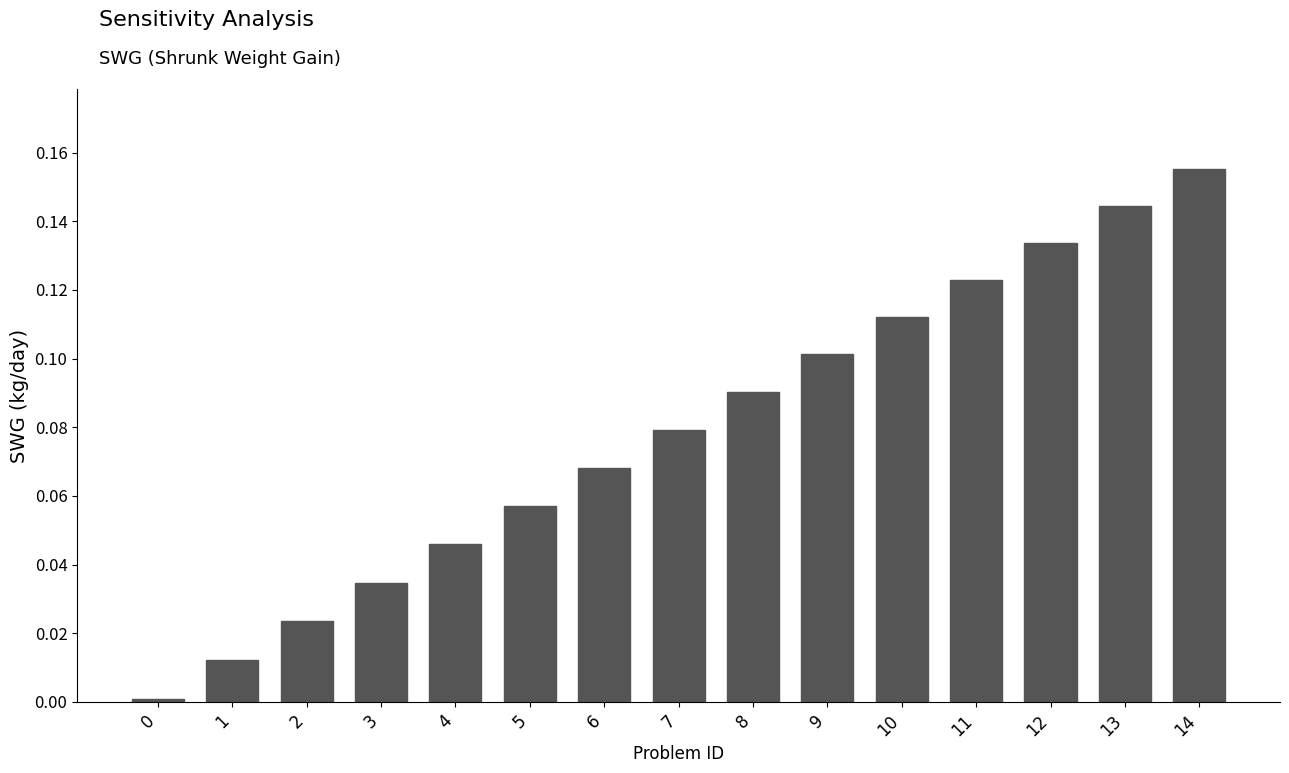

Is it true that the value at 10 is 0.2?

False